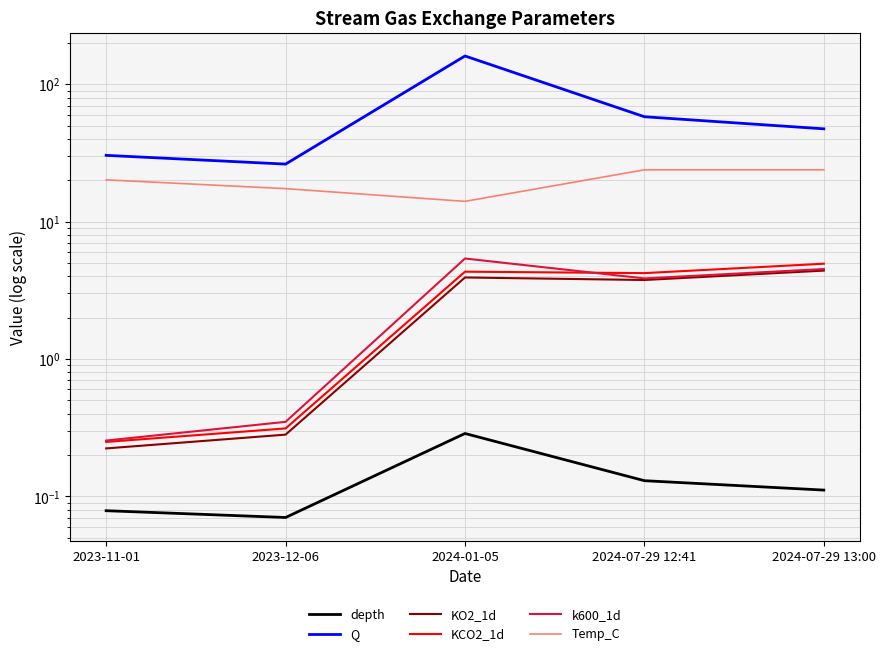

True or false: depth and KO2_1d cross at least once.

False